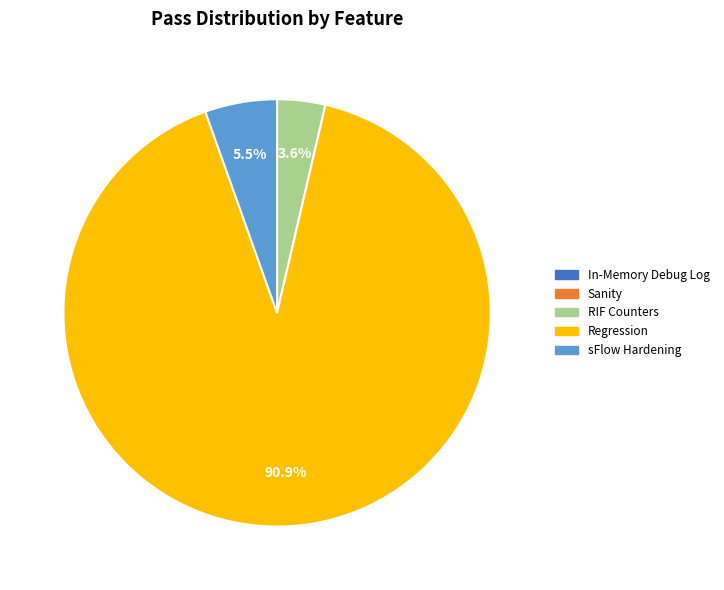

Is there a majority slice in this chart?

Yes